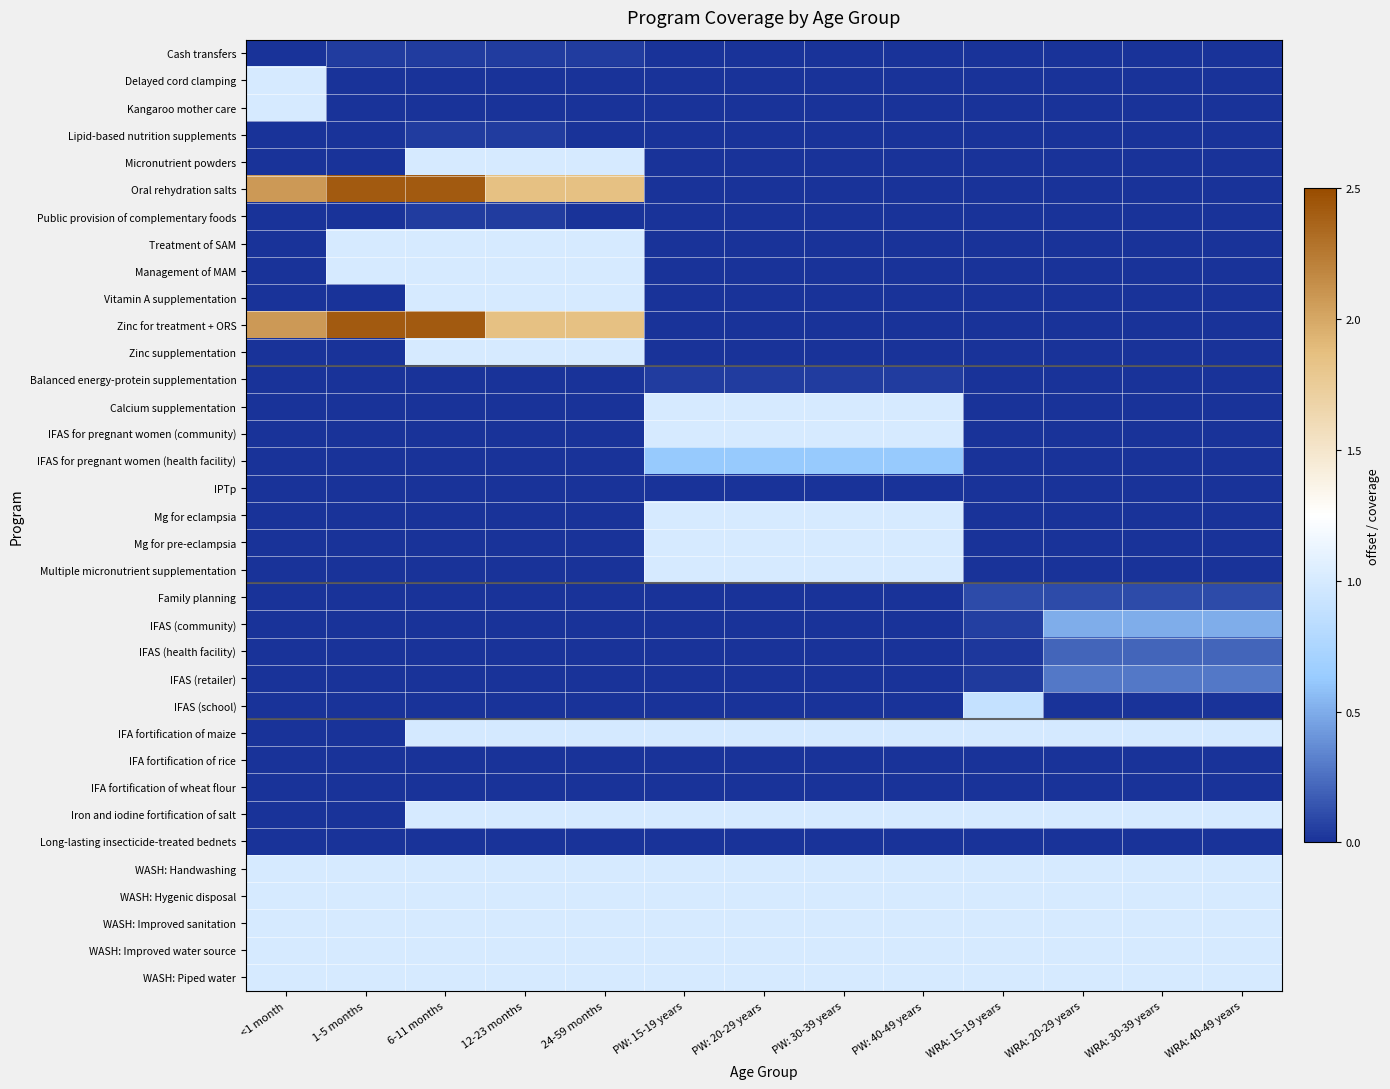

At which category is the sum across all series the highest?

6-11 months